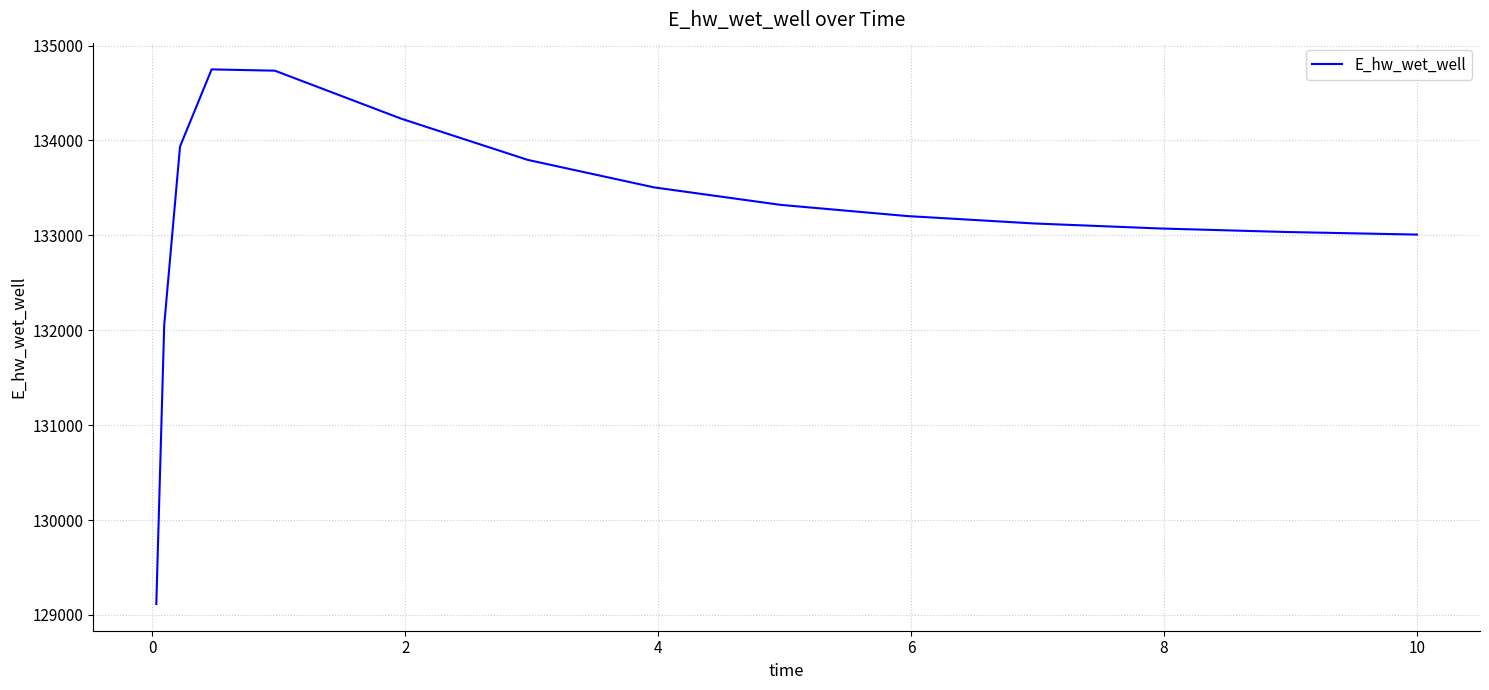

What is the maximum value shown in the chart?

134748.4